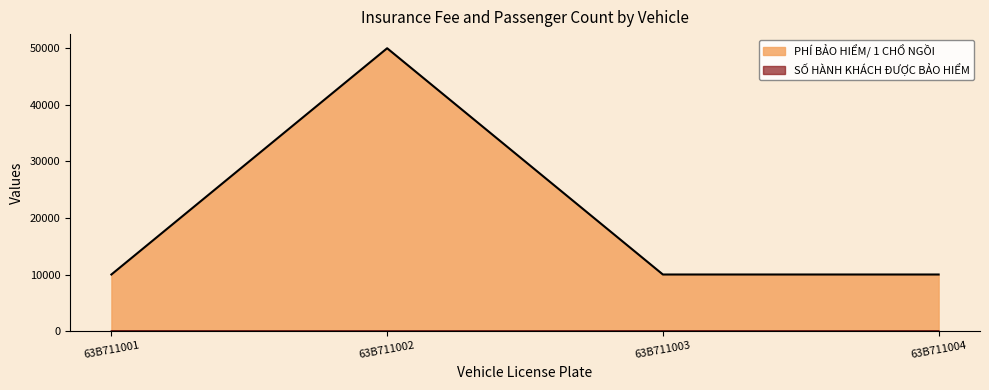

What is the value of the PHÍ BẢO HIỂM/ 1 CHỔ NGỒI point at the 3rd from the left?

10000